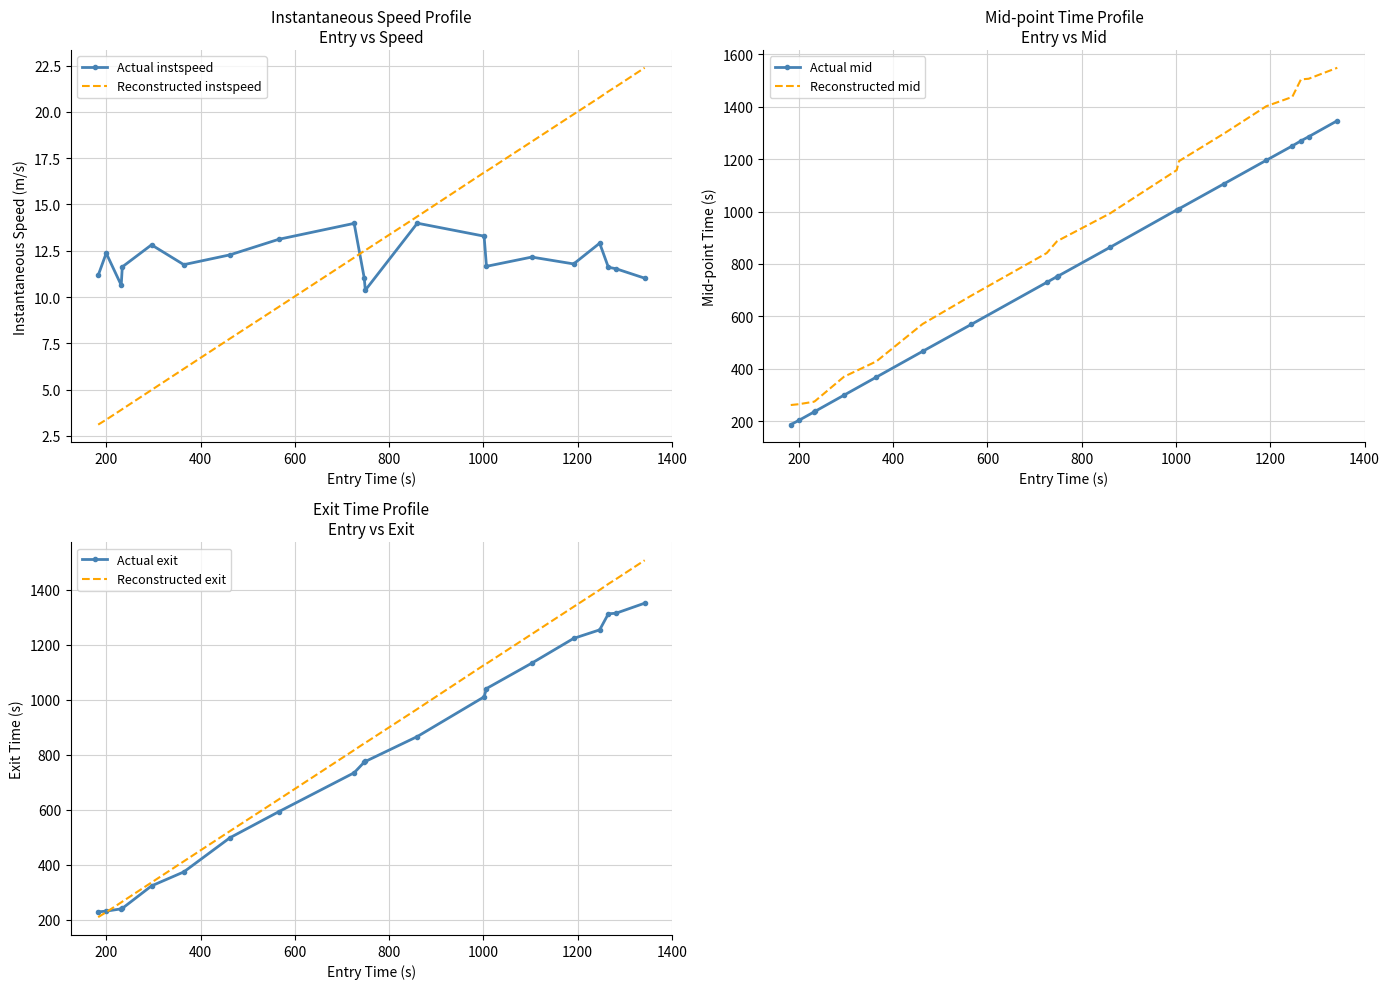

What are all the series names shown in the legend?

Actual instspeed, Reconstructed instspeed, Actual mid, Reconstructed mid, Actual exit, Reconstructed exit